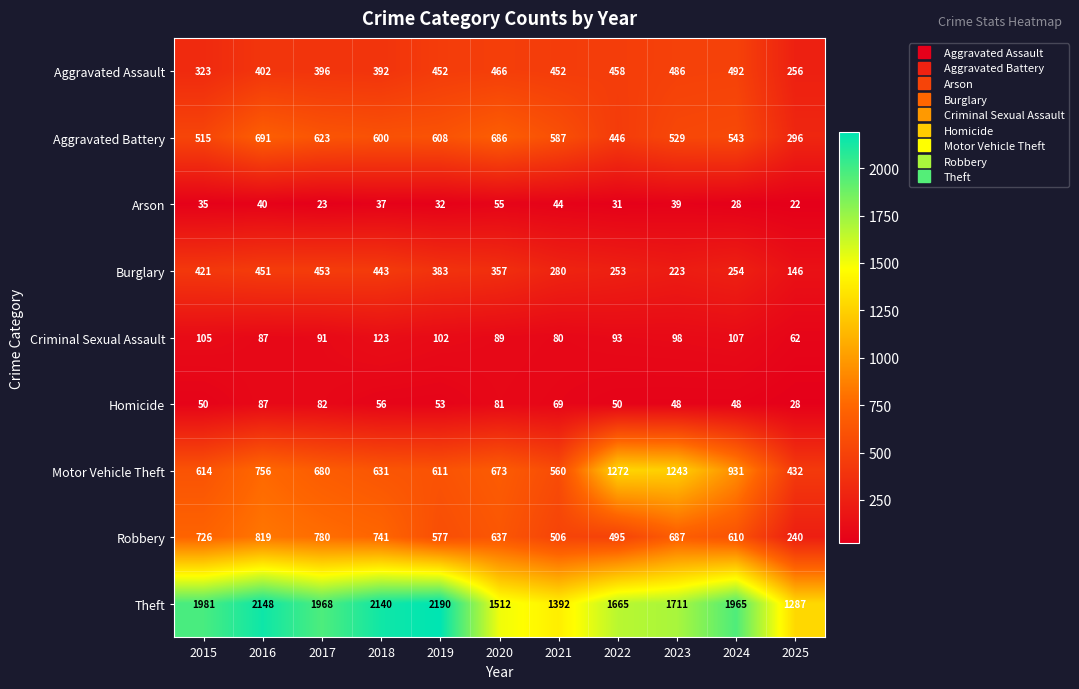

Is it true that Aggravated Assault equals 363 at 2025?

False